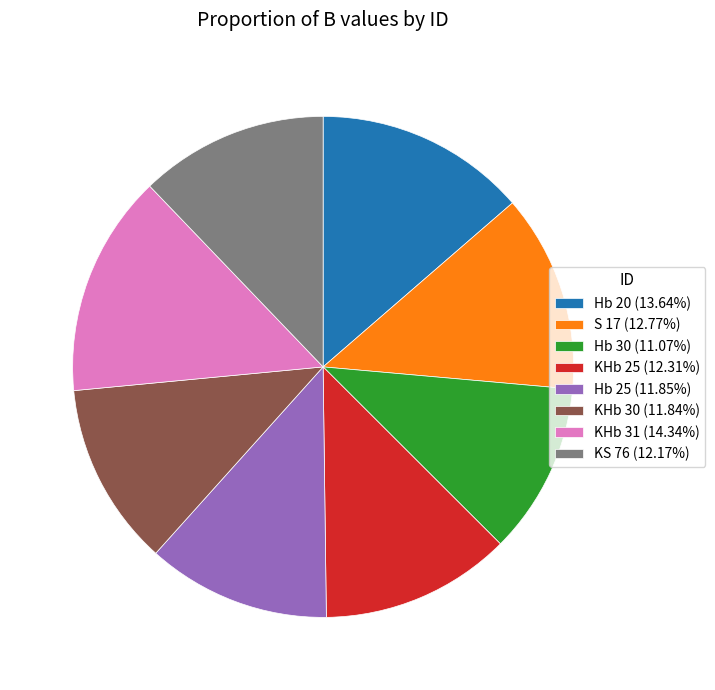

Which has a higher value, Hb 30 or KS 76?

KS 76